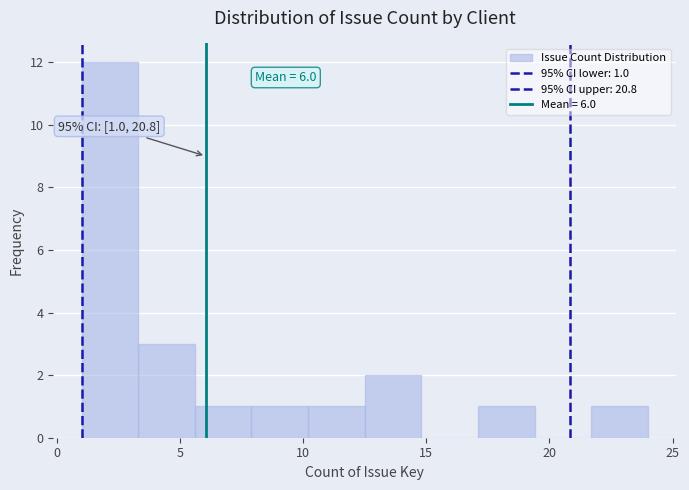

Which range on the x-axis has the tallest bar?

1.0 to 3.3